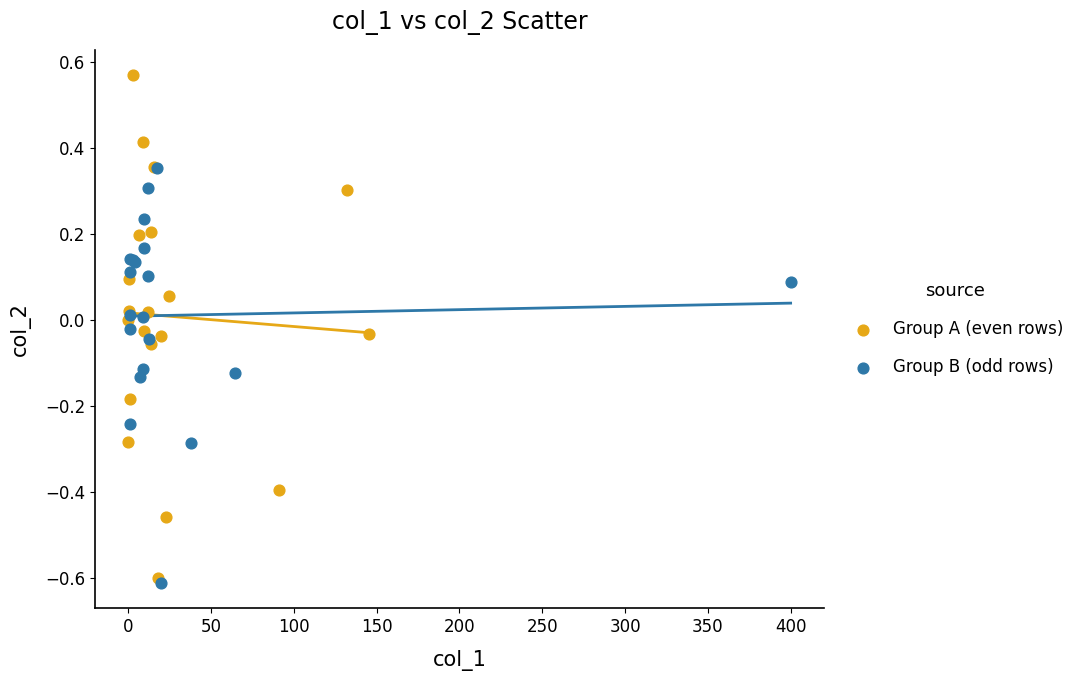

Which series has the widest spread of Y values?

Group A (even rows)